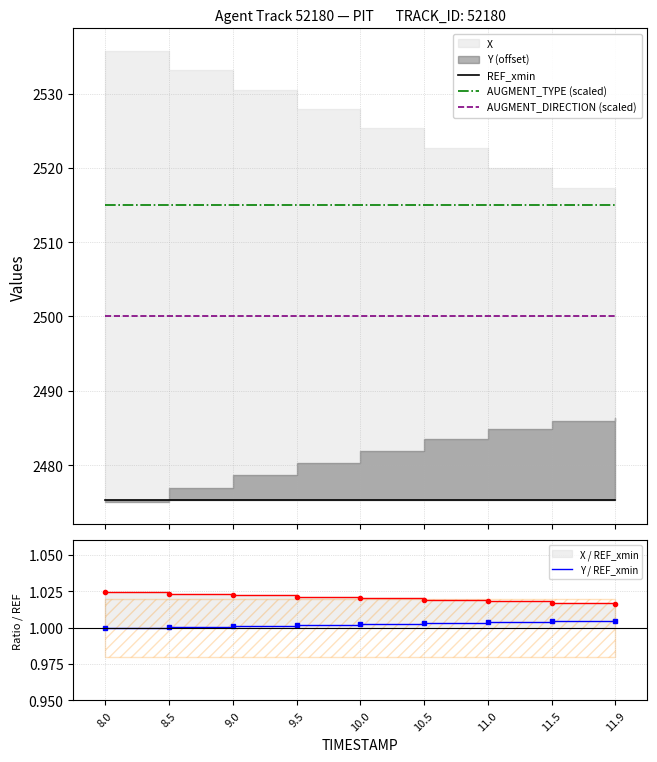

Which category has the highest value in the AUGMENT_DIRECTION (scaled) series?

8.0